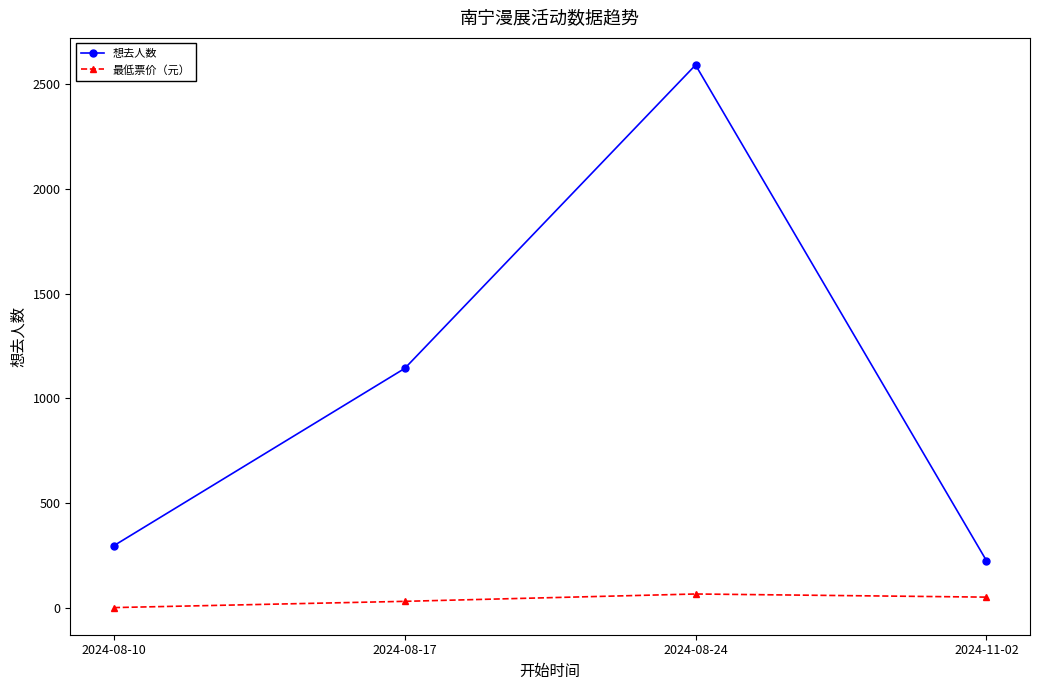

How many data points in 想去人数 are less than 1143?

2